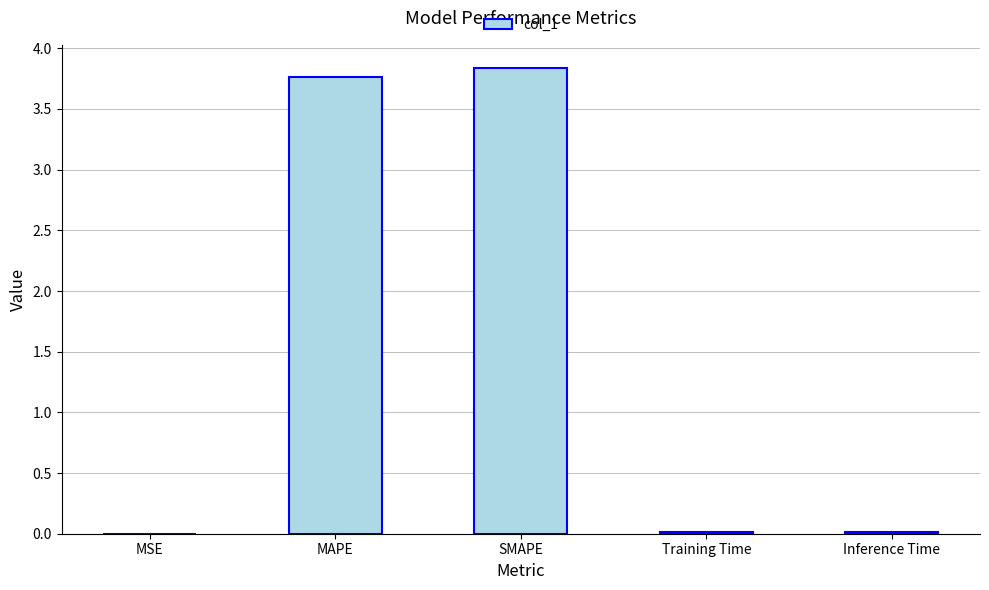

The value at SMAPE is 3.8. True or false?

True